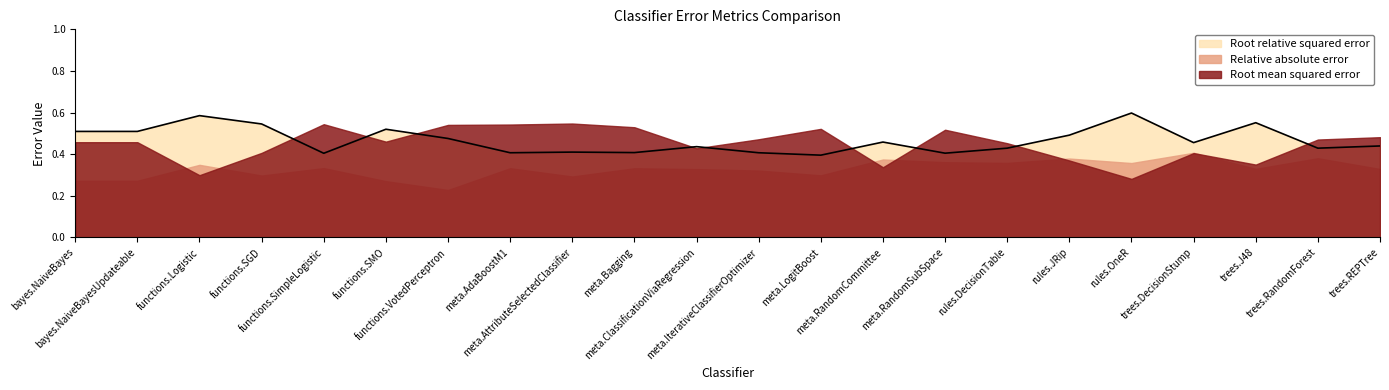

What is the average value of the Root relative squared error series?

0.5